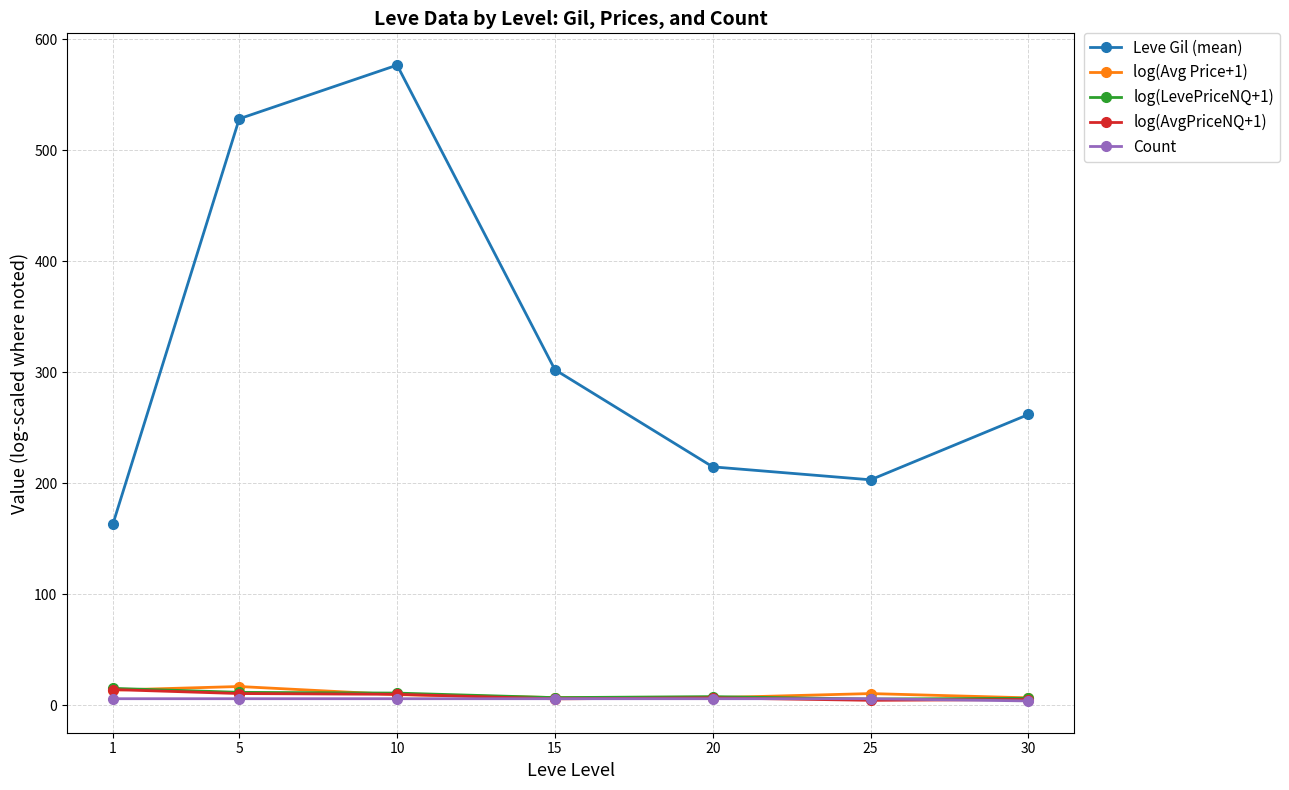

What are all the series names shown in the legend?

Leve Gil (mean), log(Avg Price+1), log(LevePriceNQ+1), log(AvgPriceNQ+1), Count